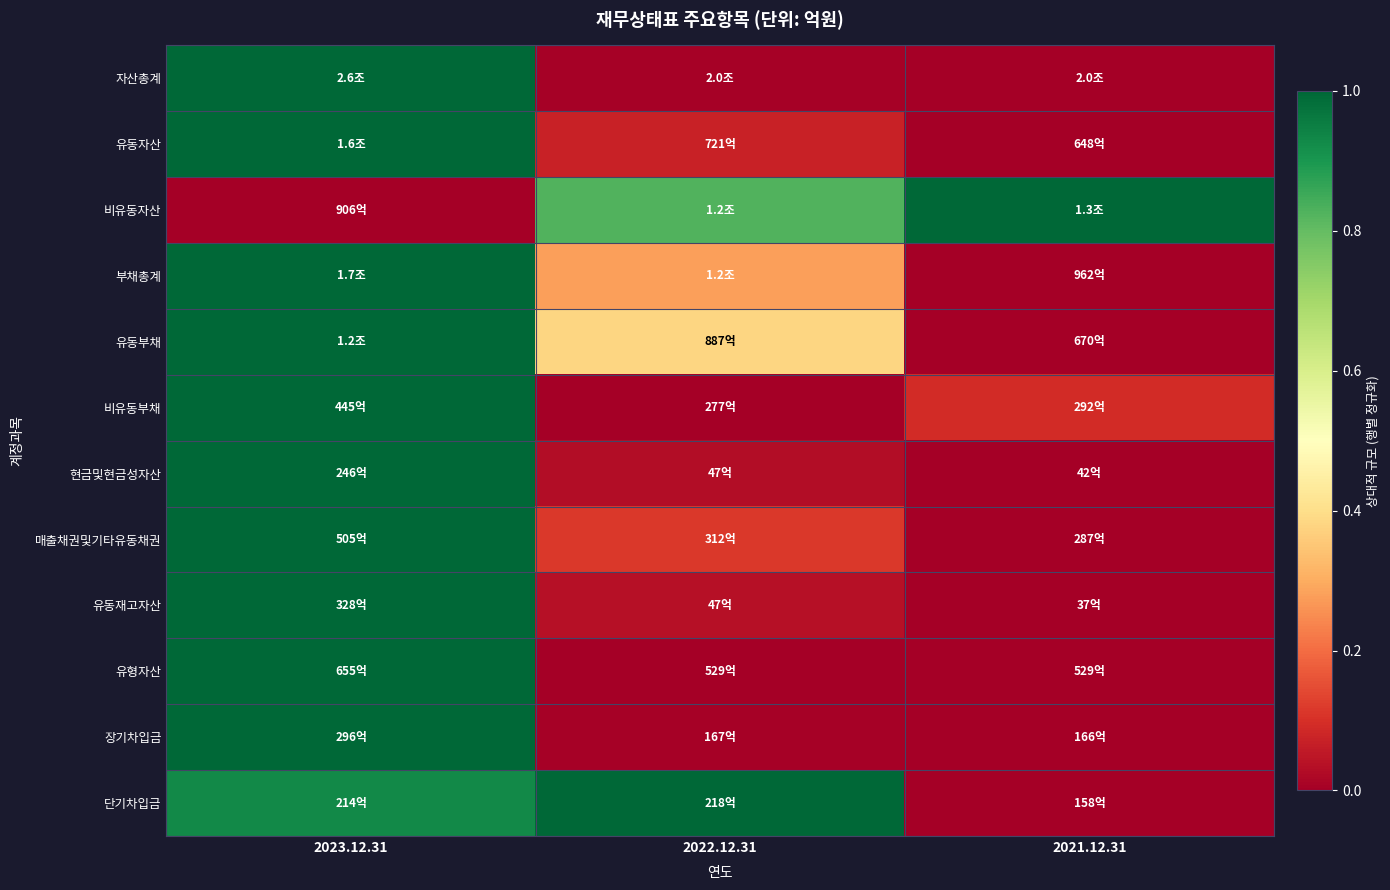

How many categories are shown in the chart?

3